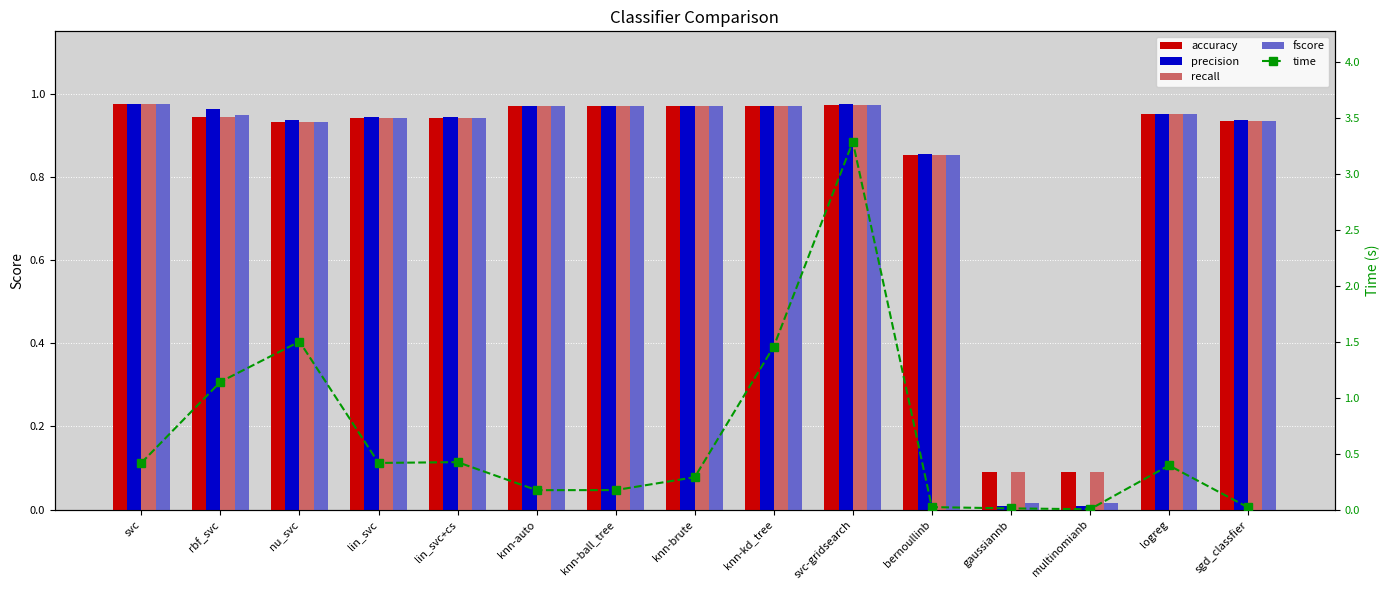

At how many categories does at least one series exceed 1?

4